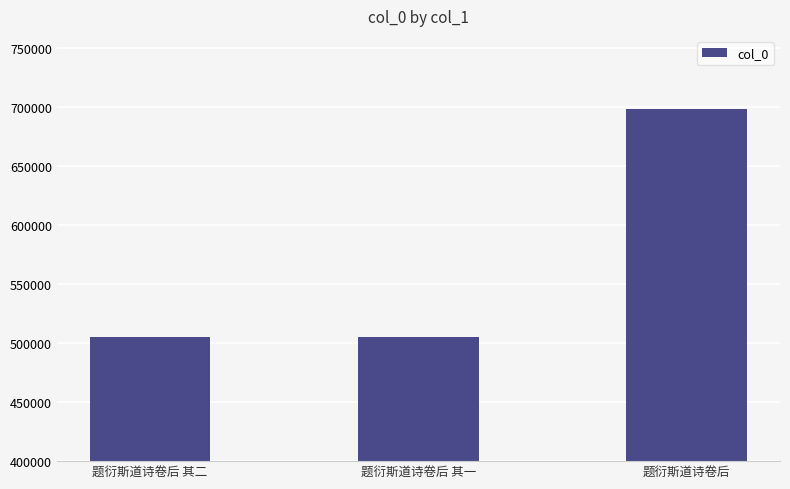

What is the minimum value shown in the chart?

505424